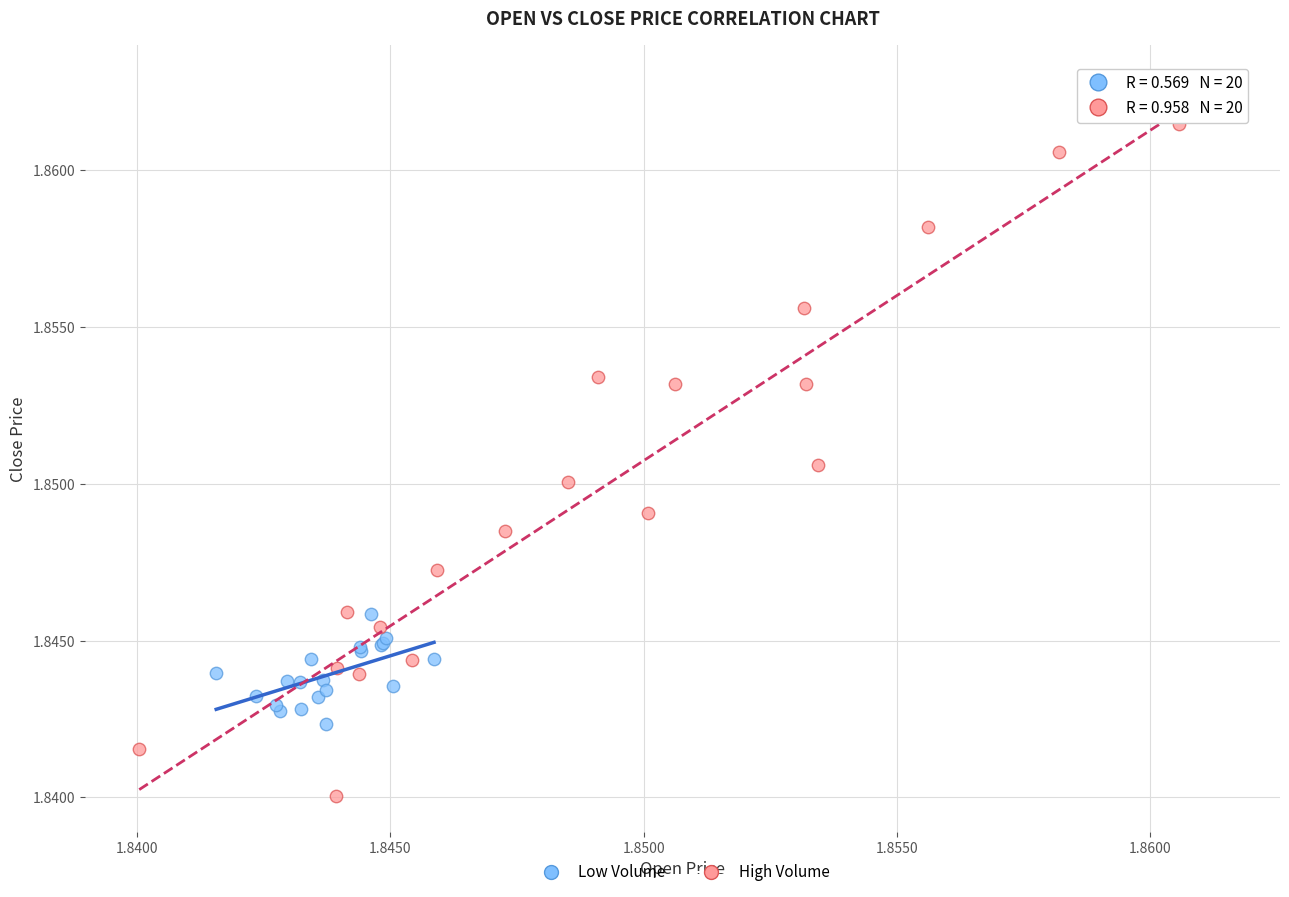

Which series has the largest Y range (max minus min)?

High Volume